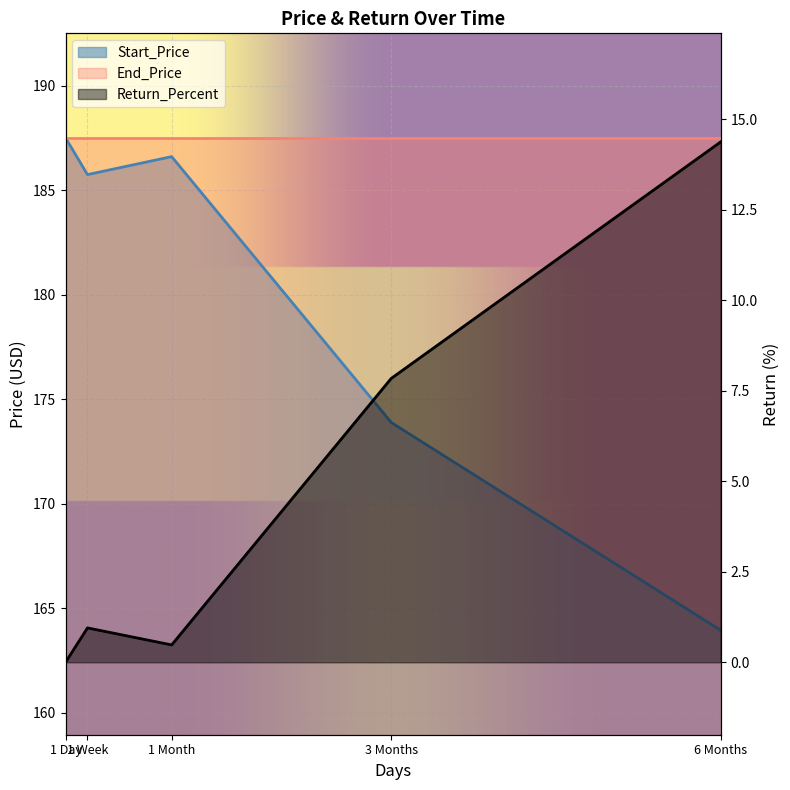

What is the difference between the highest and lowest values at 1 Week?

184.8